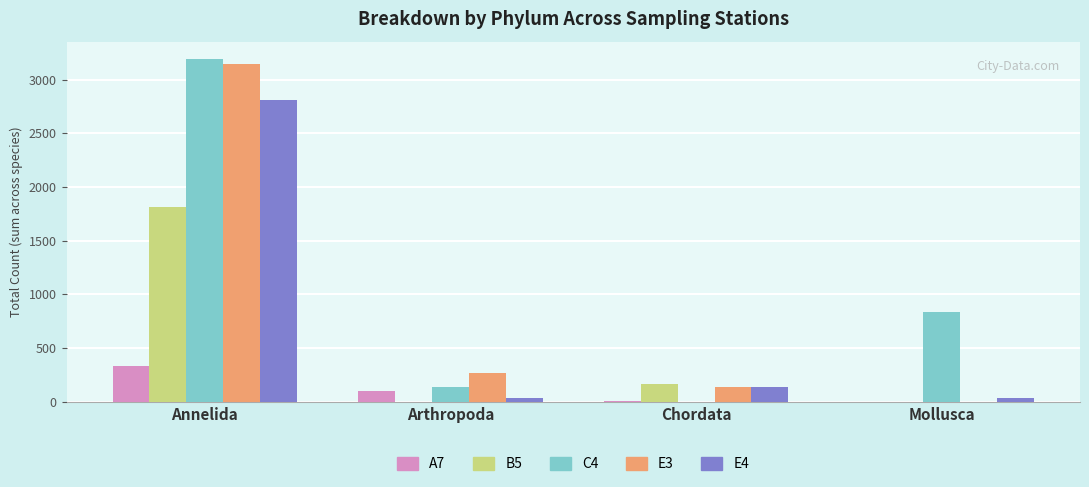

The E4 series shows 33 at Arthropoda. True or false?

True